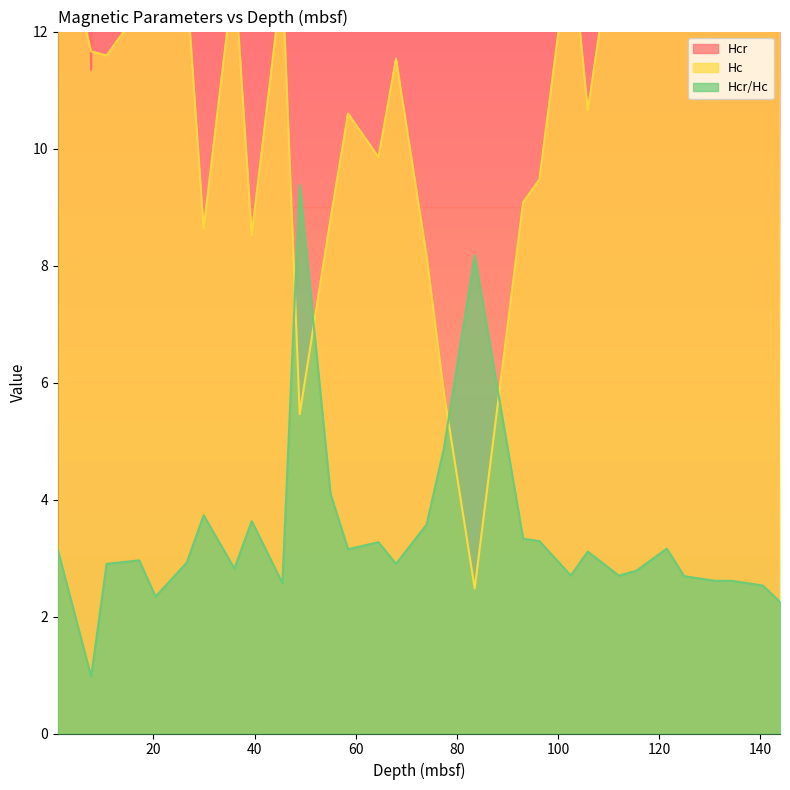

What is the difference between the highest and lowest values at 74.01?

25.6